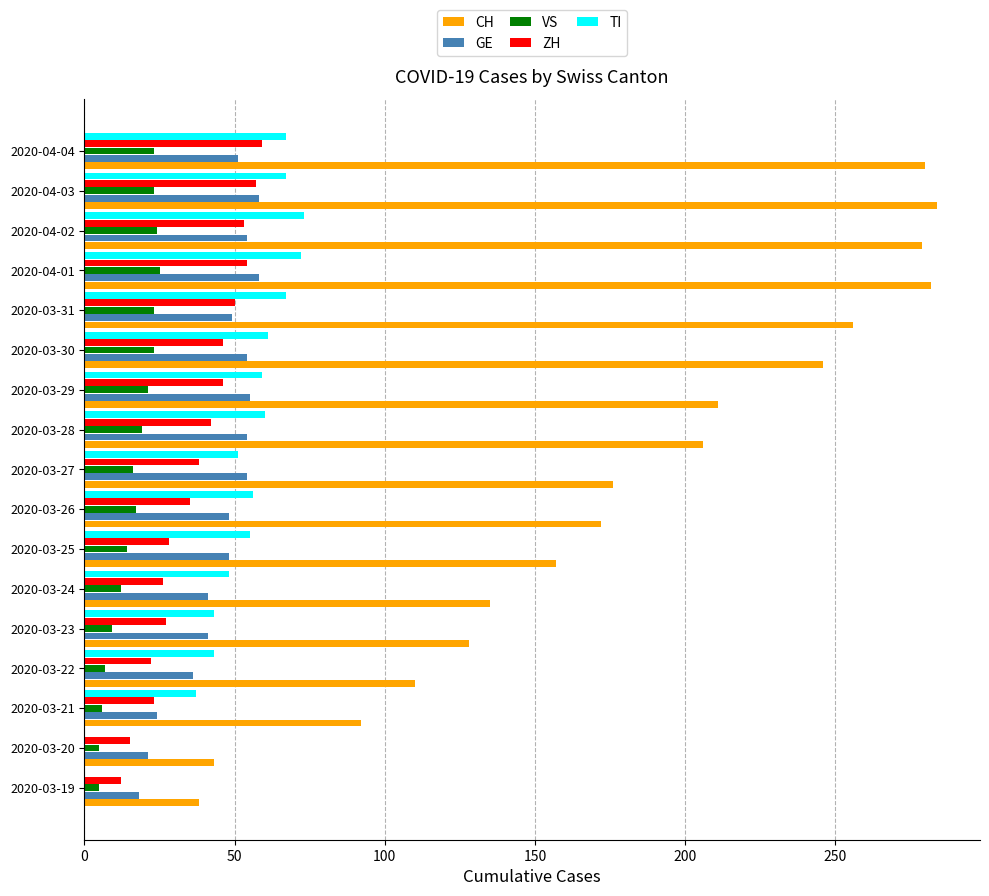

What is the greatest value displayed?

284